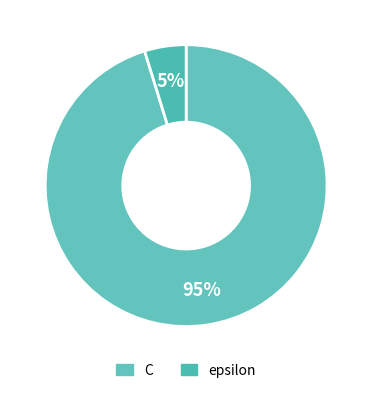

Between epsilon and C, which is larger?

C